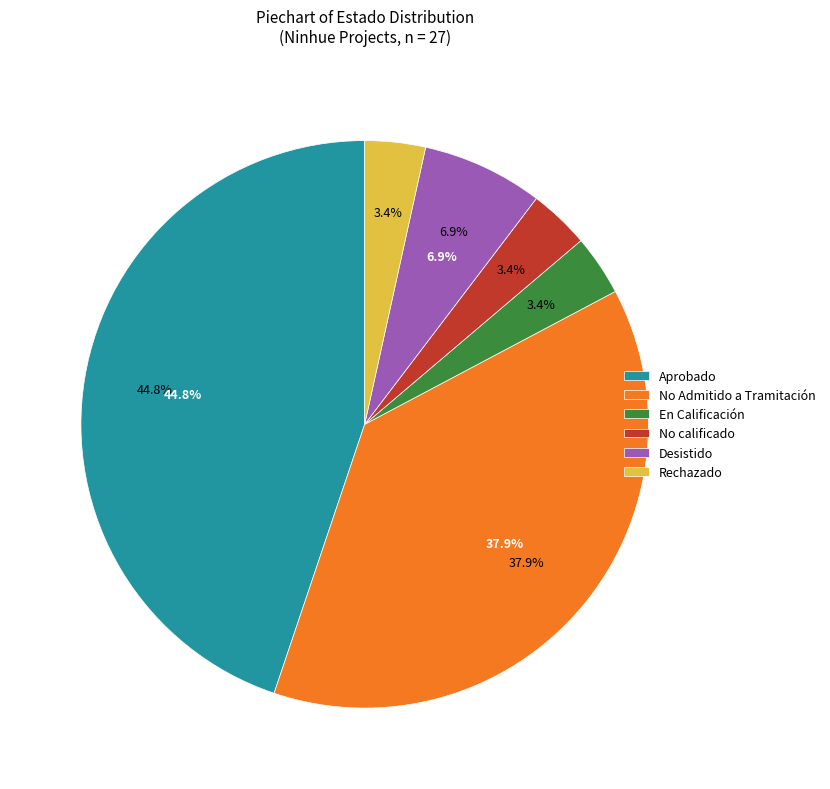

To the nearest percent, what percentage of the pie is Desistido?

7%